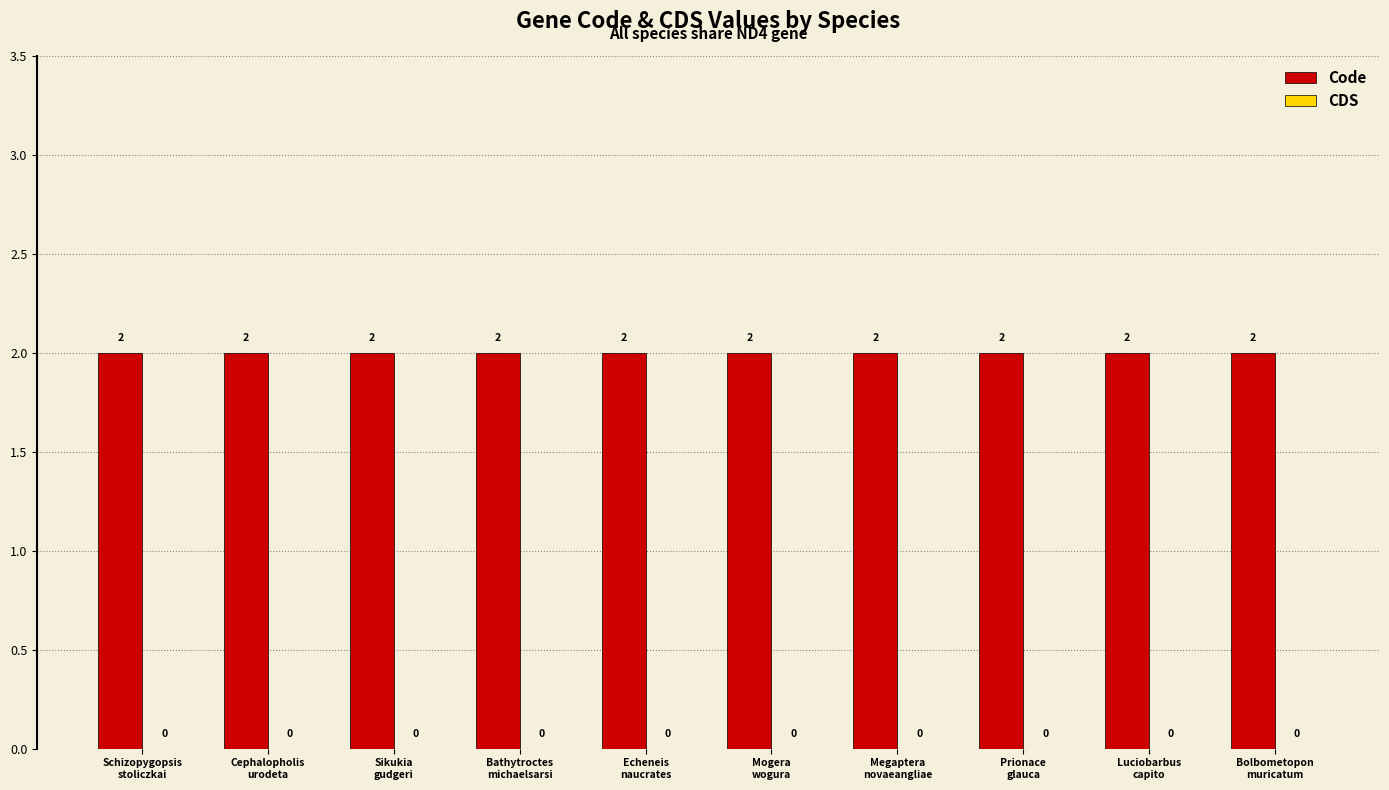

At how many categories does at least one series exceed 1?

10